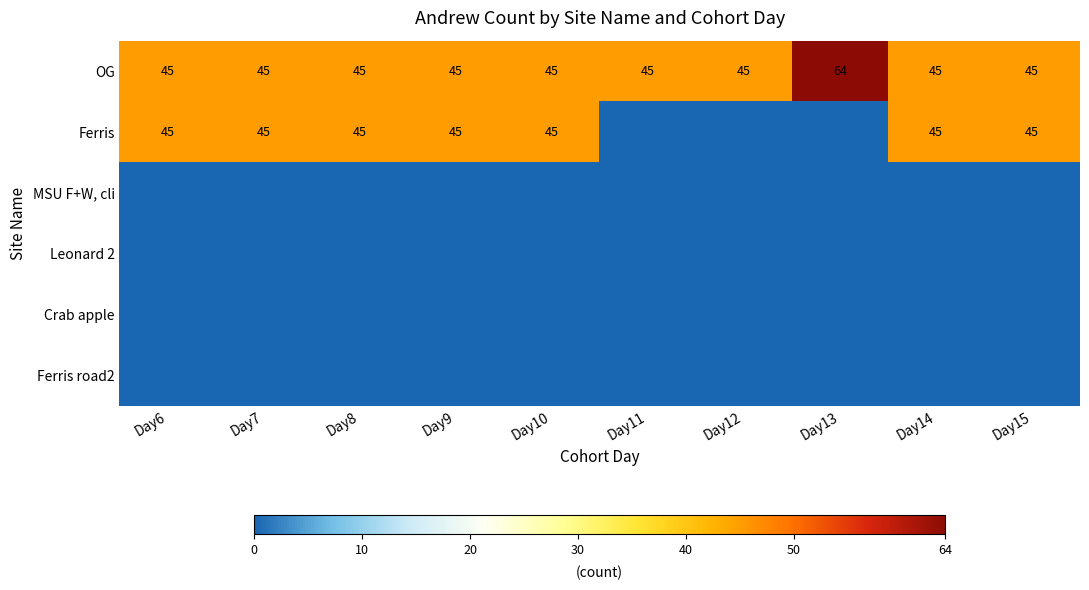

The Ferris series shows 45 at Day9. True or false?

True